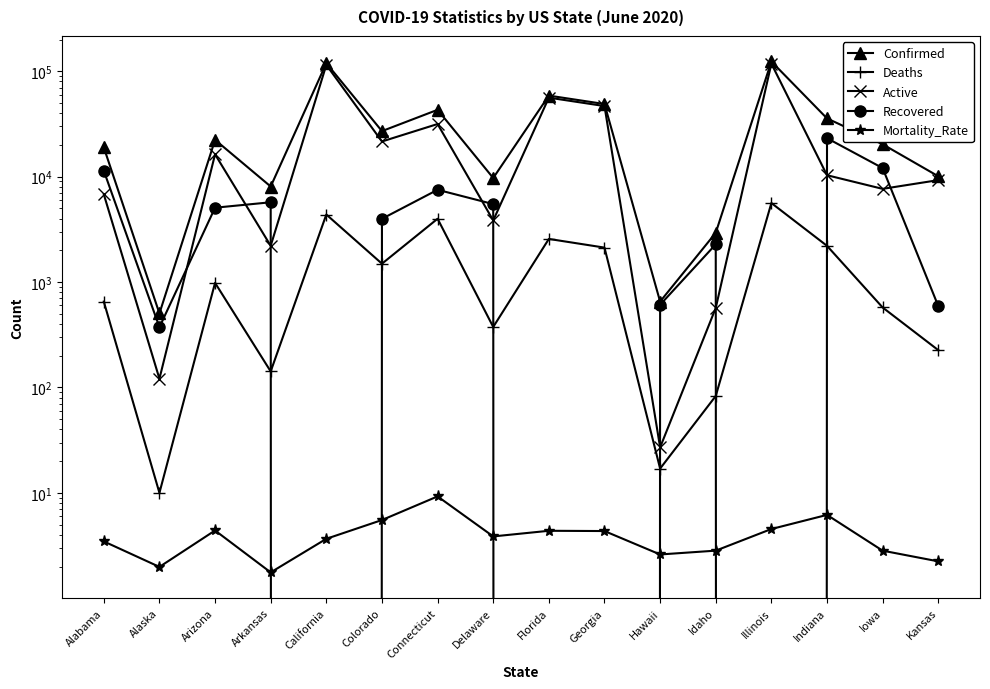

Which series has the largest total across all categories?

Confirmed